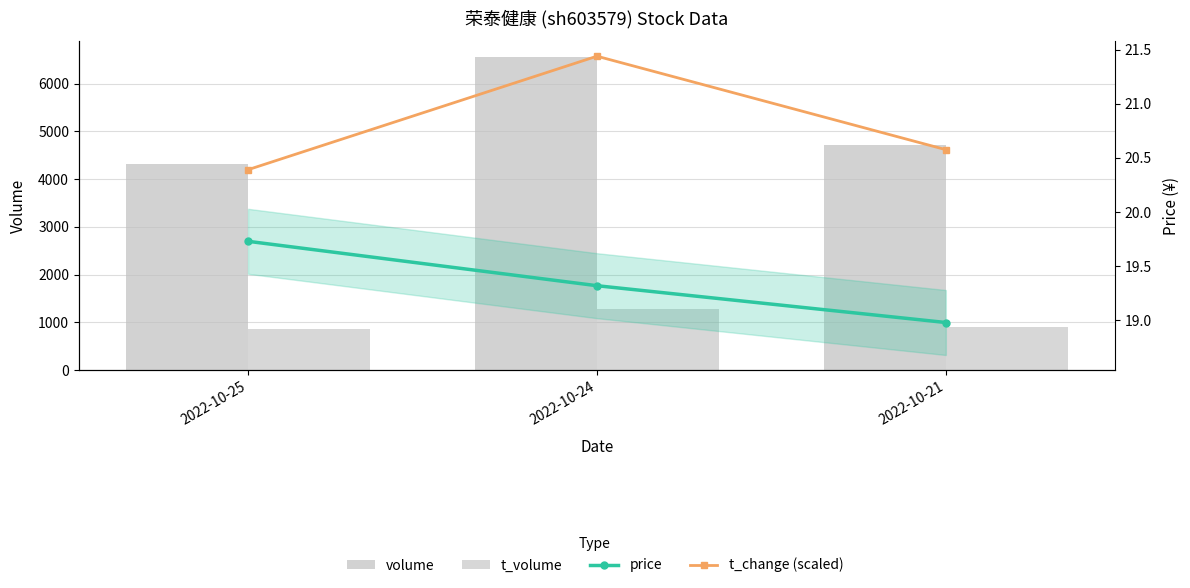

The price series shows 19.7 at 2022-10-25. True or false?

True